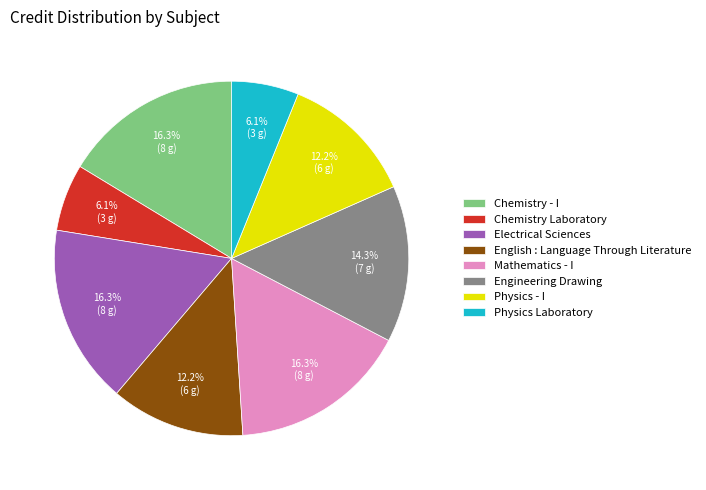

True or false: Mathematics - I accounts for 31% of the total.

False